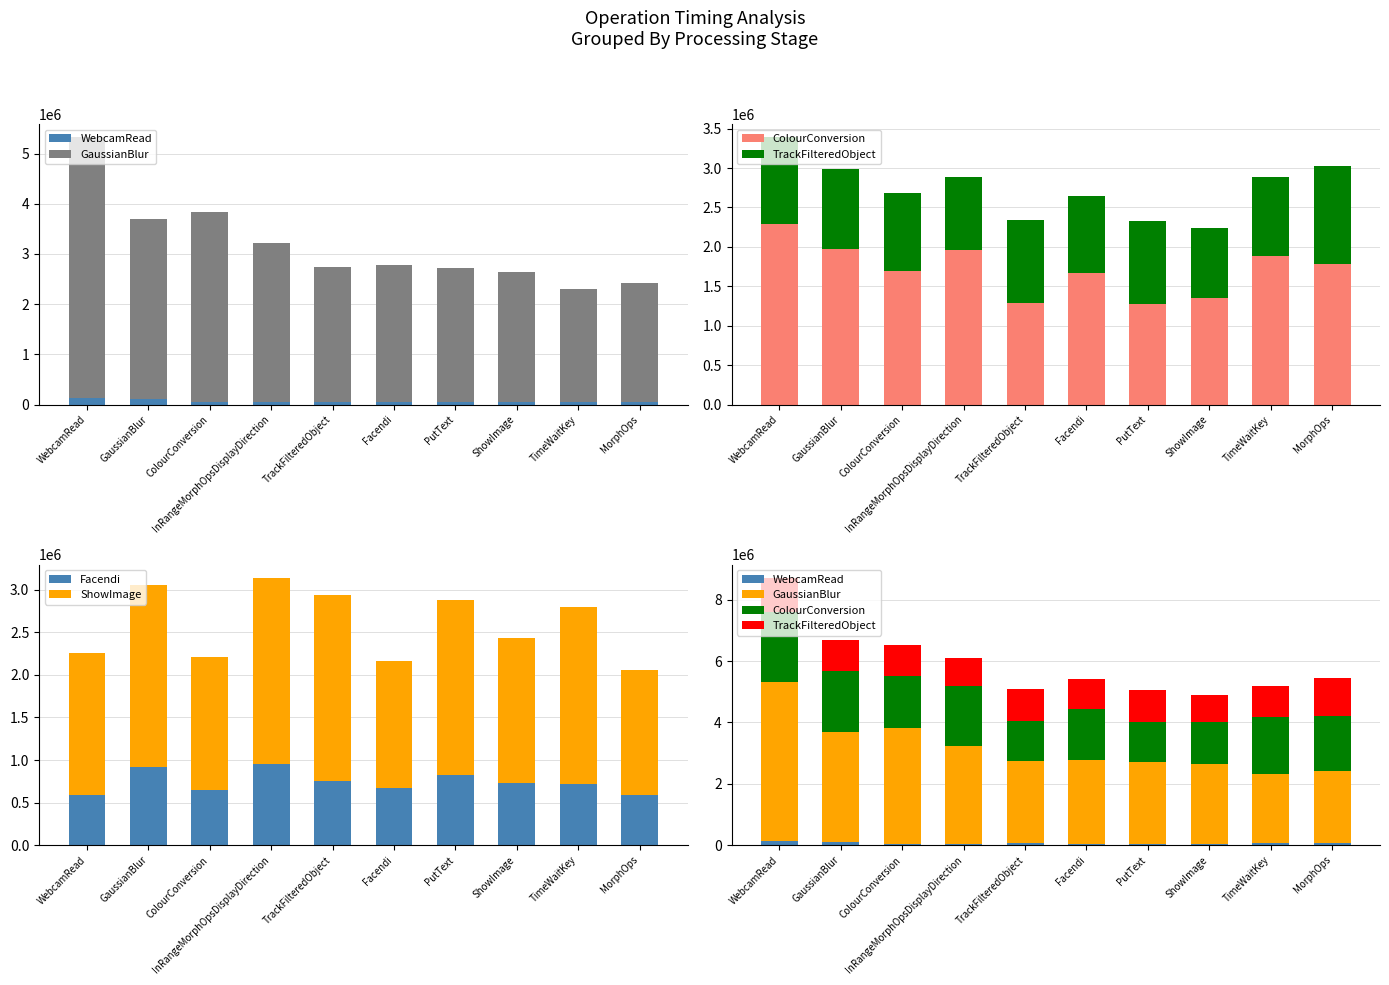

True or false: WebcamRead has a value of 84404 at TimeWaitKey.

False